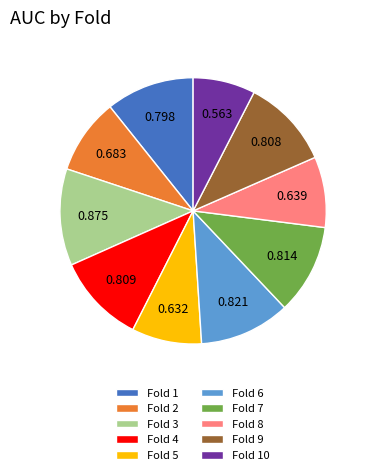

True or false: Fold 6 accounts for 11% of the total.

True